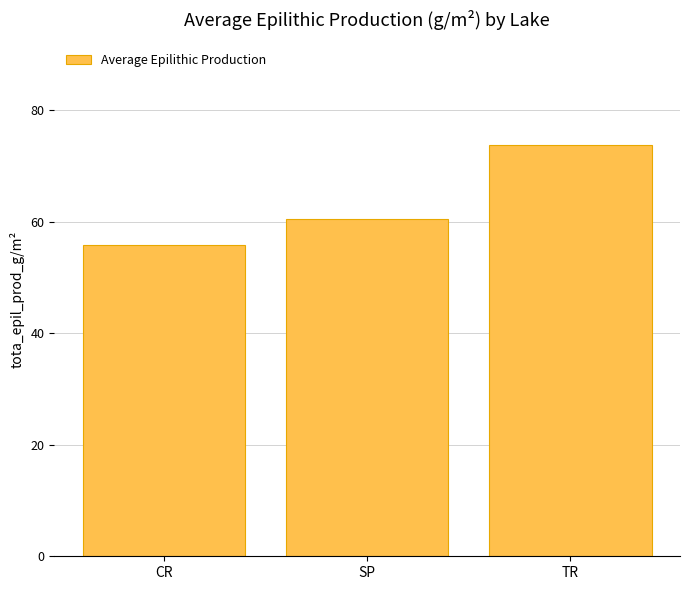

What is the minimum value shown in the chart?

55.8